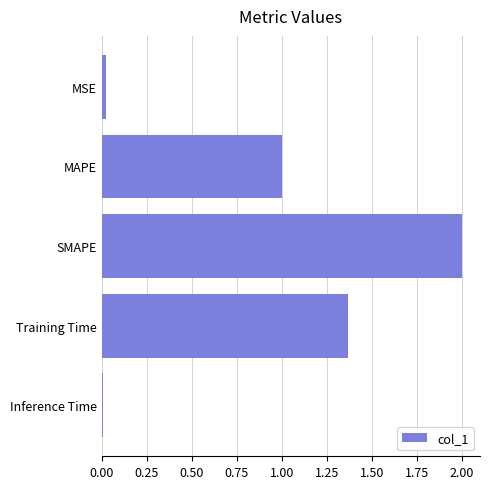

Are the bars horizontal?

Yes